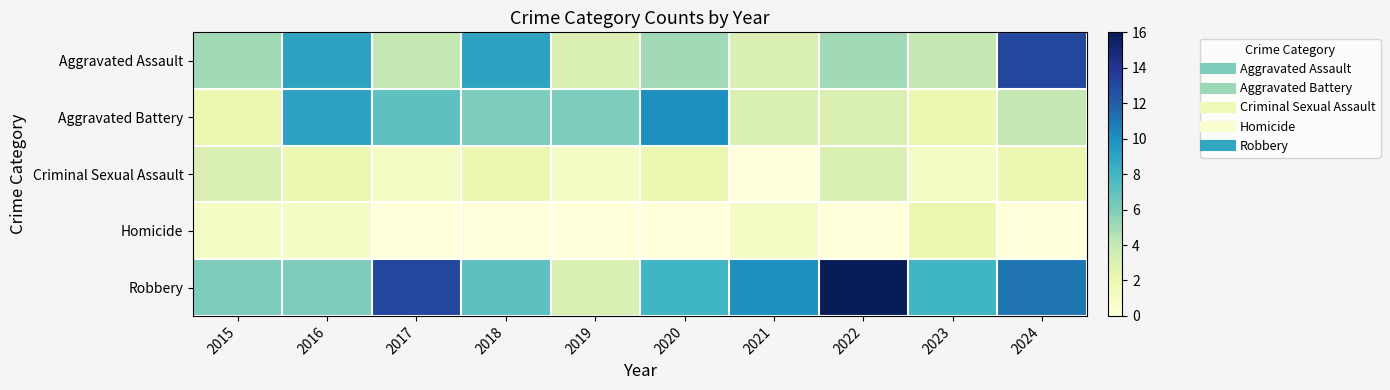

Which series has the largest total across all categories?

Robbery